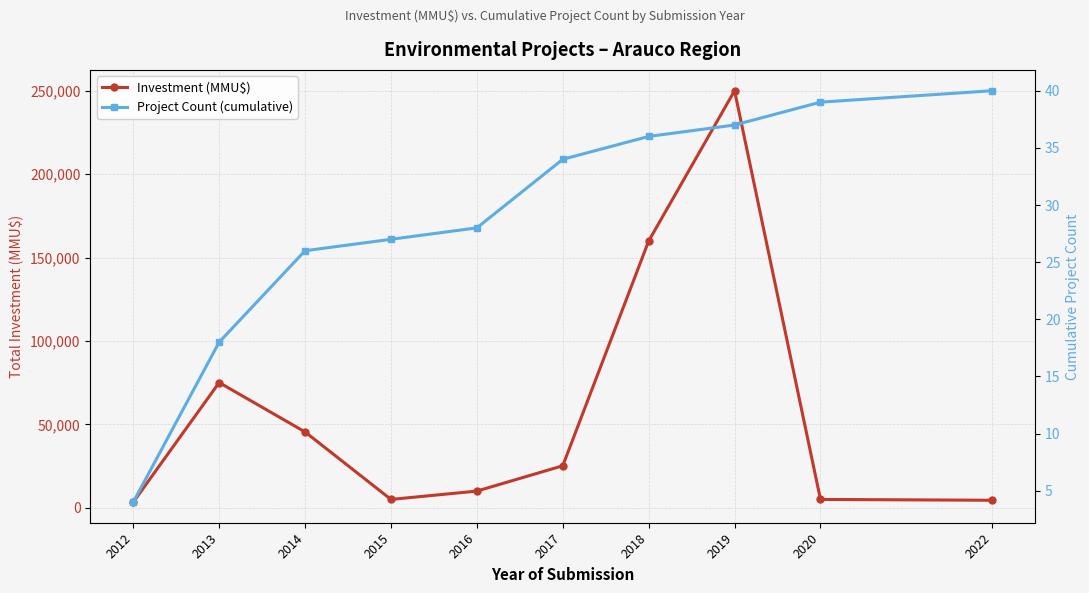

How many lines are shown in the chart?

2